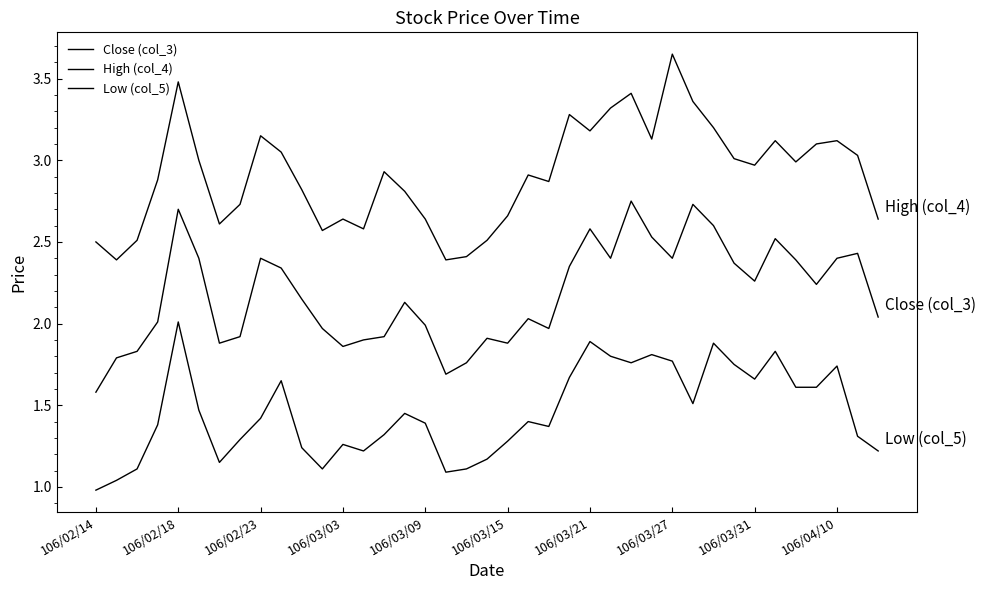

Does the chart display data point markers on the line(s)?

No